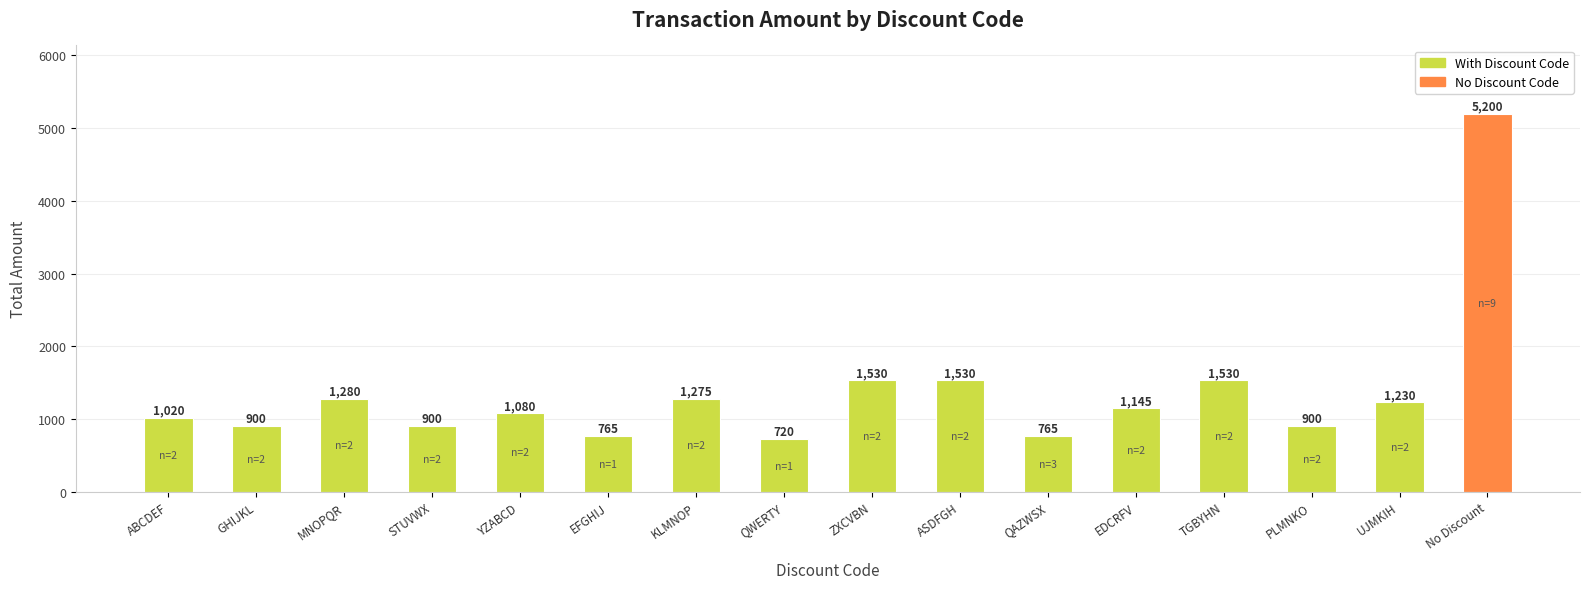

Reading left to right, list all the values displayed in this chart.

1020	900	1280	900	1080	765	1275	720	1530	1530	765	1145	1530	900	1230	5200